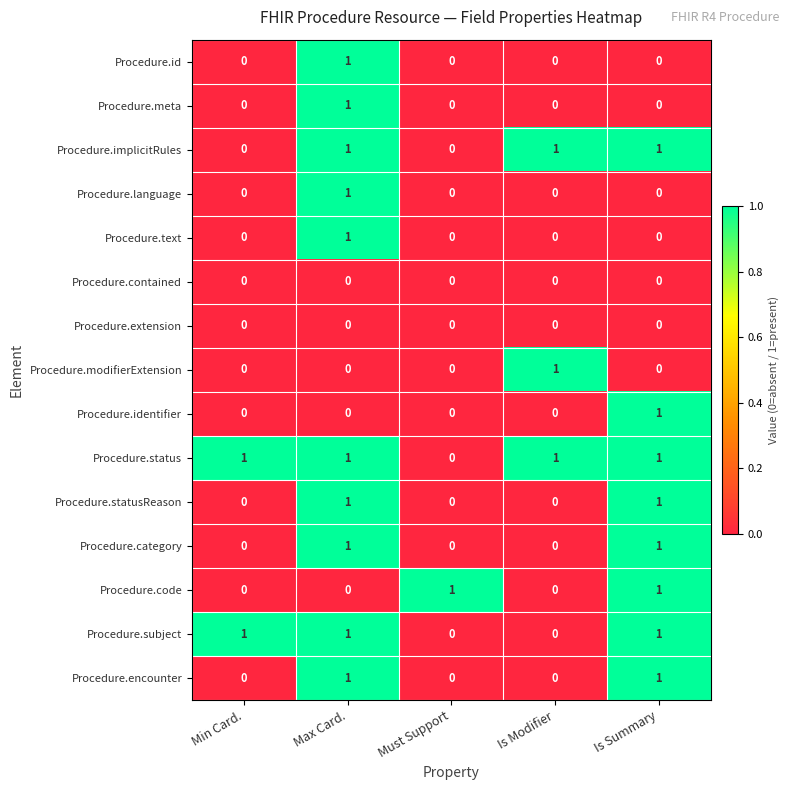

At which category is the sum across all series the highest?

Max Card.